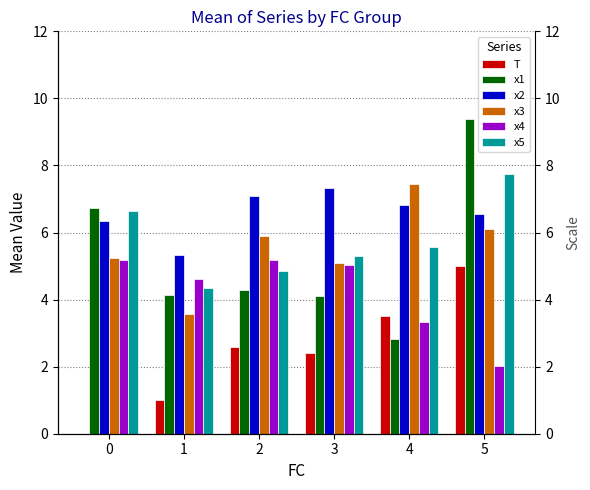

How many distinct data groups are displayed?

6